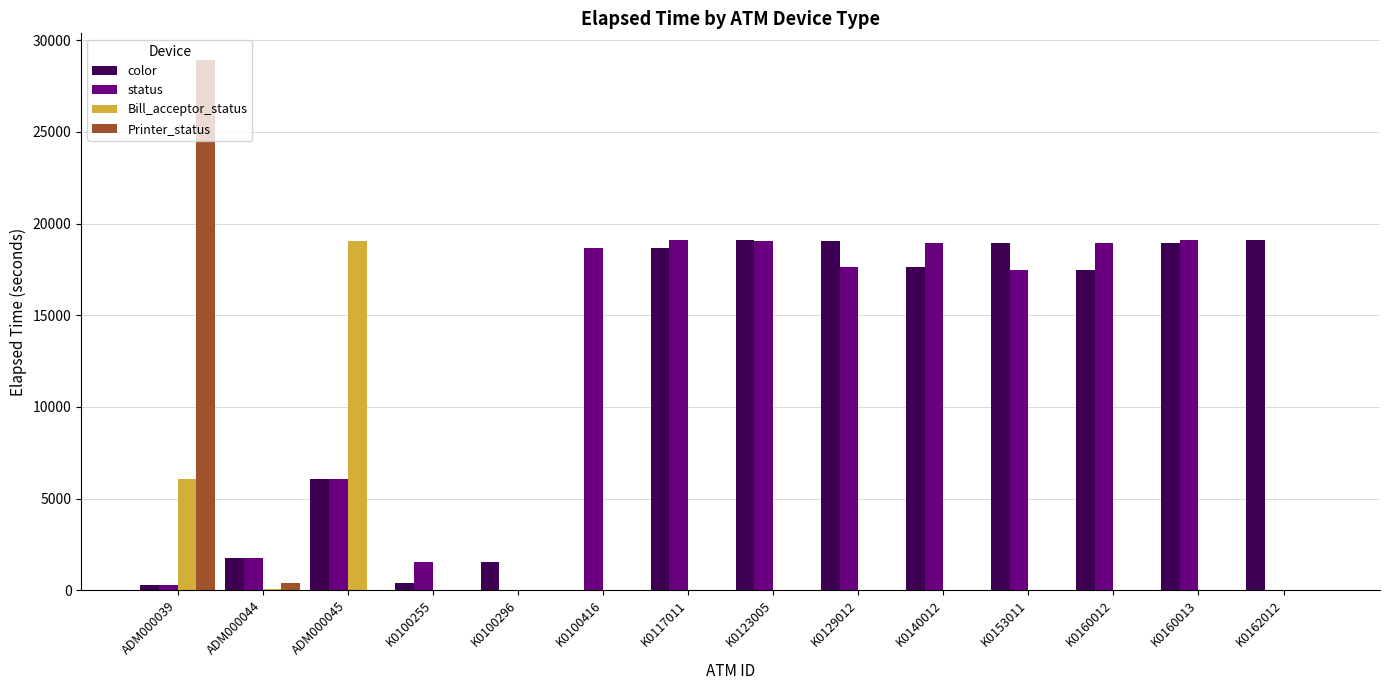

The value of status at K0123005 is 19065. True or false?

True